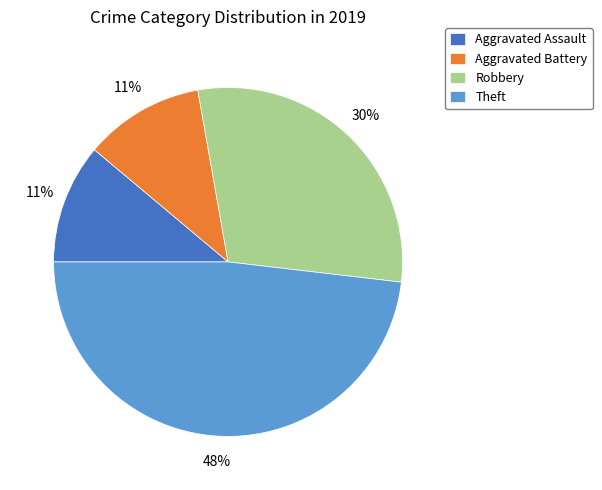

To the nearest percent, what portion does Theft represent?

48%